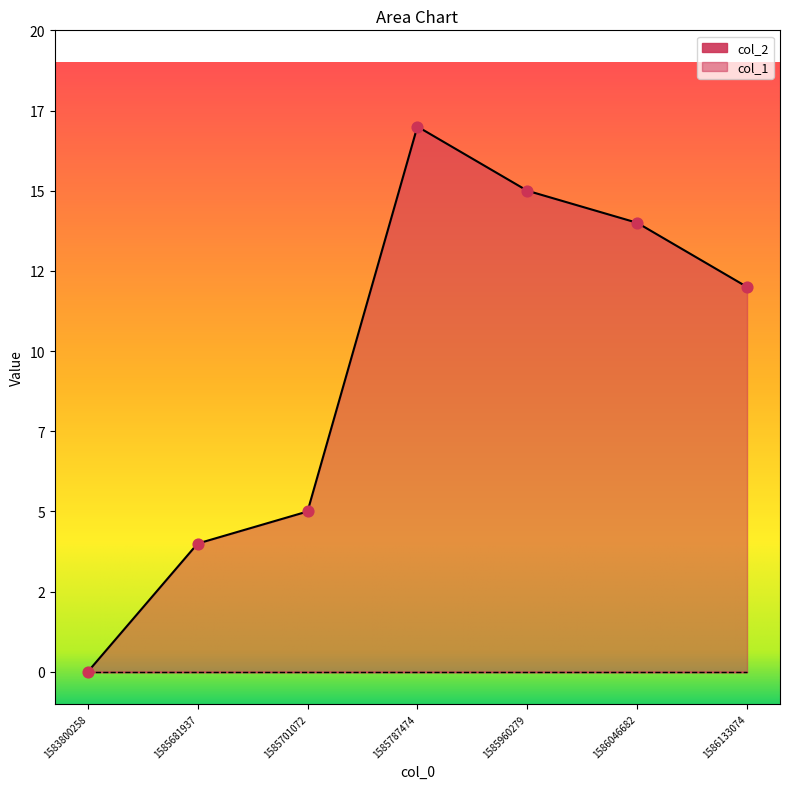

Approximately how many times larger is the value at 1585701072 compared to 1585787474?

0.3